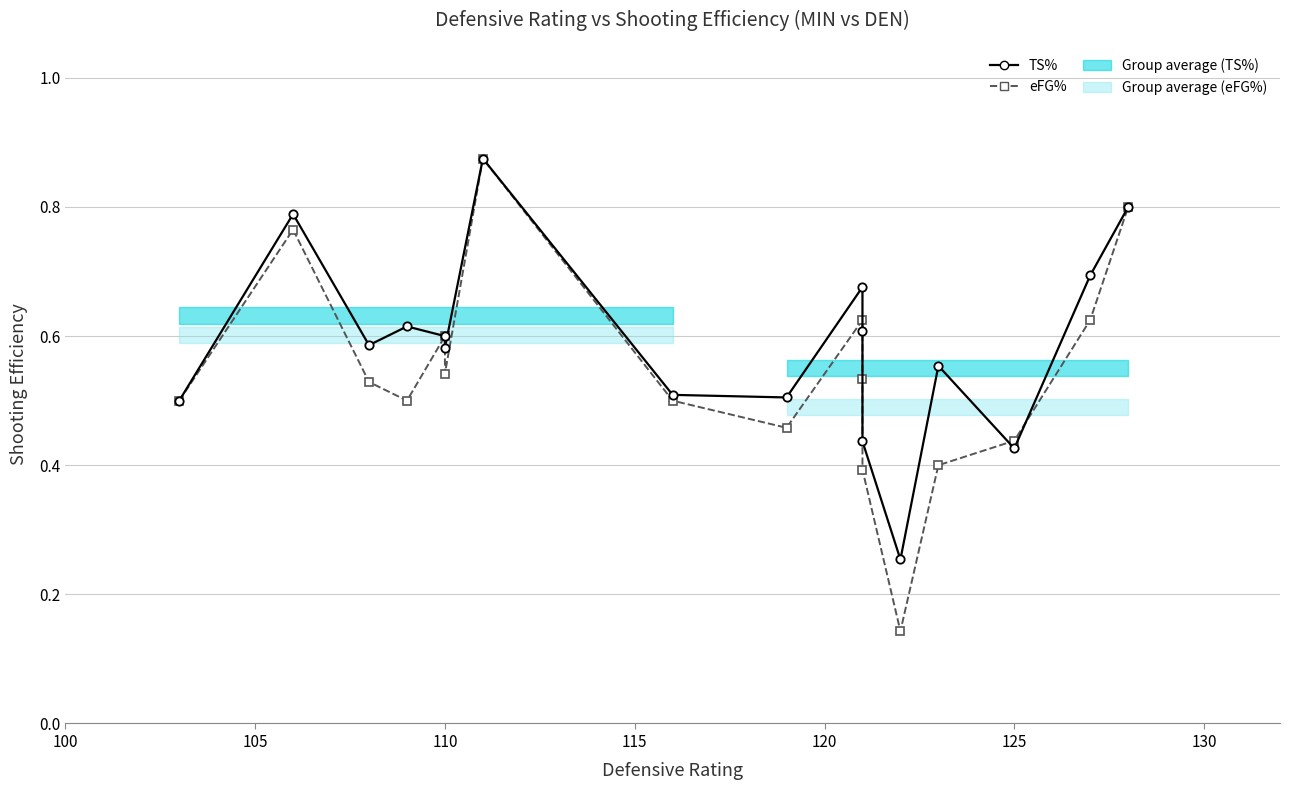

How many lines are shown in the chart?

2